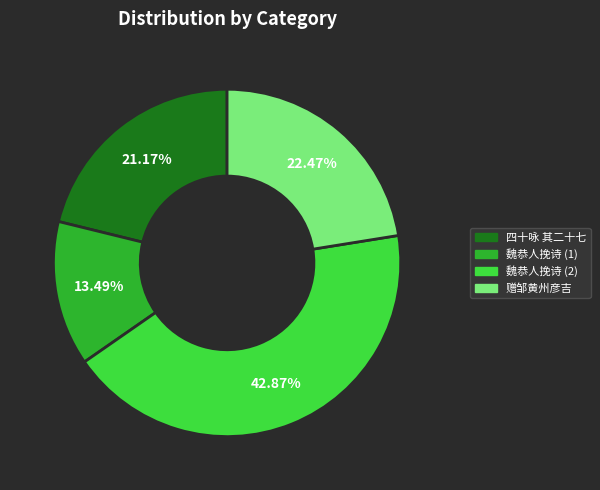

Count the number of slices in the pie.

4